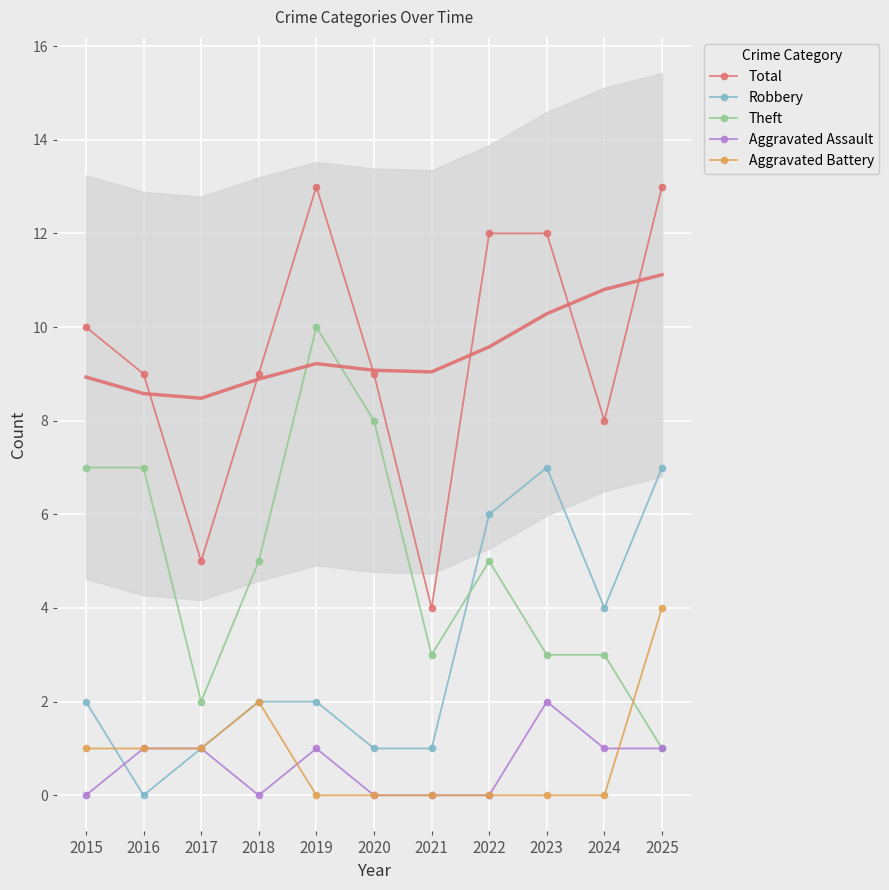

At which label is Robbery closest to 3?

2015